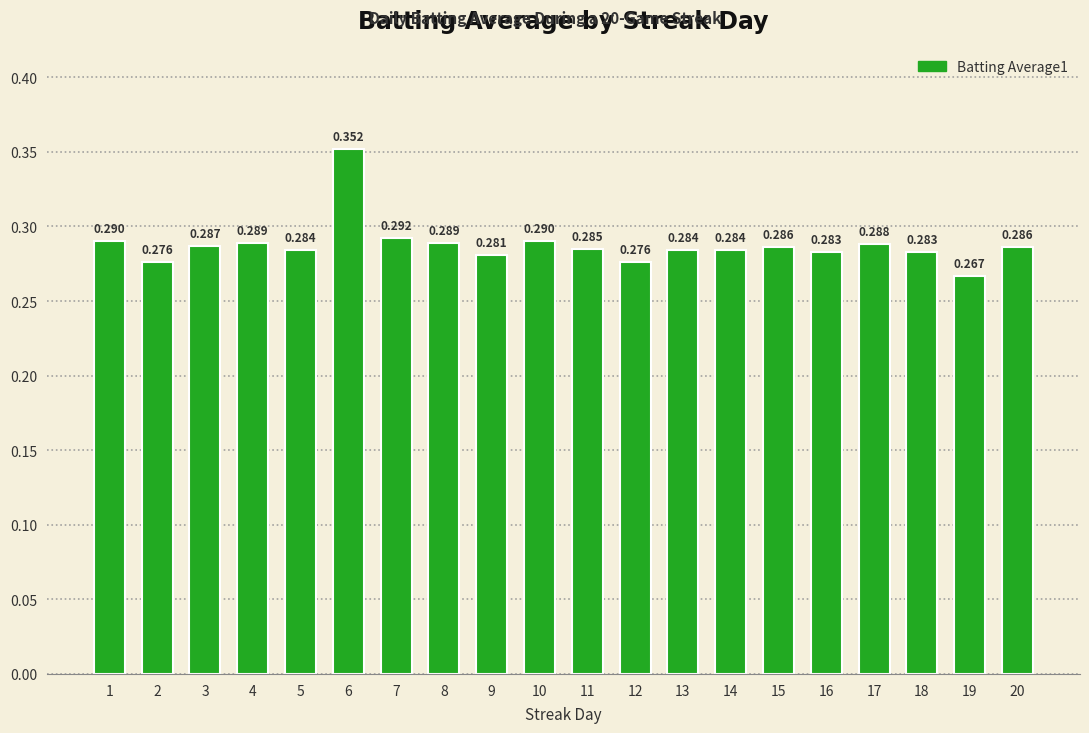

Where is the data nearest to the value 0?

19